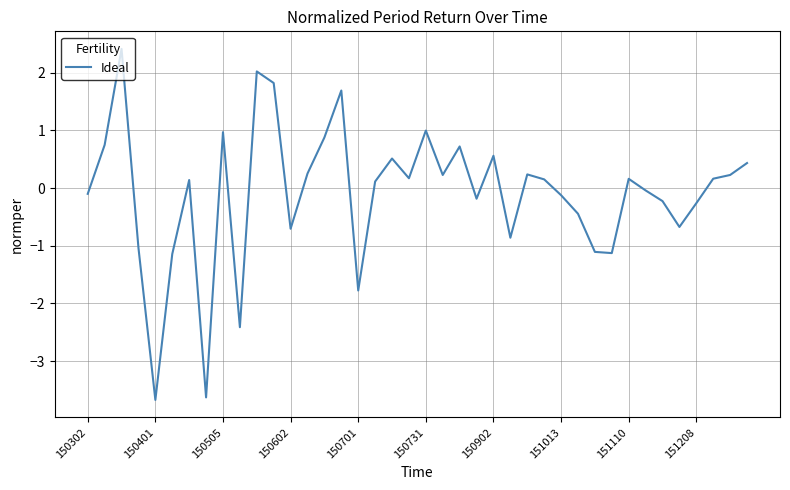

What is the average value?

-0.1